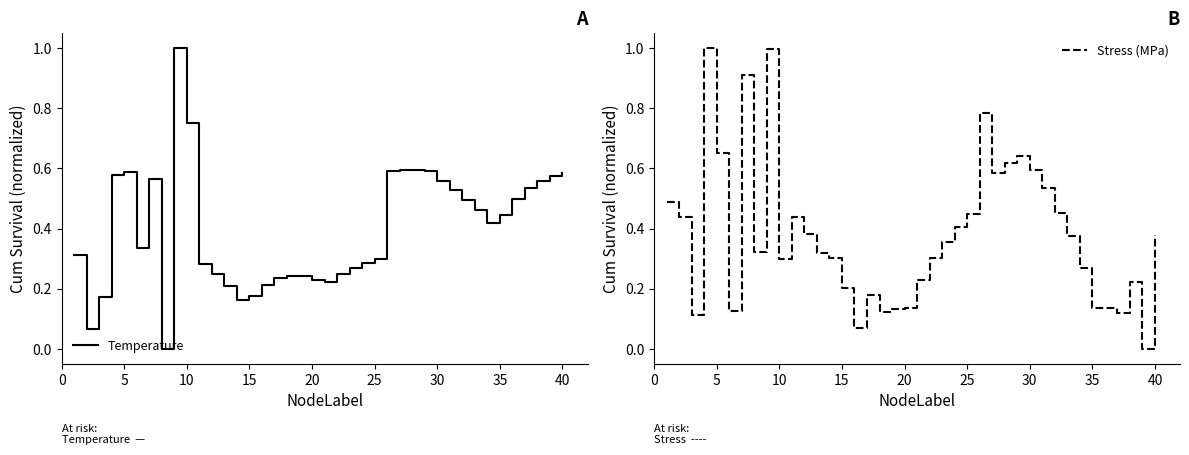

Which series has the widest spread of values?

Temperature